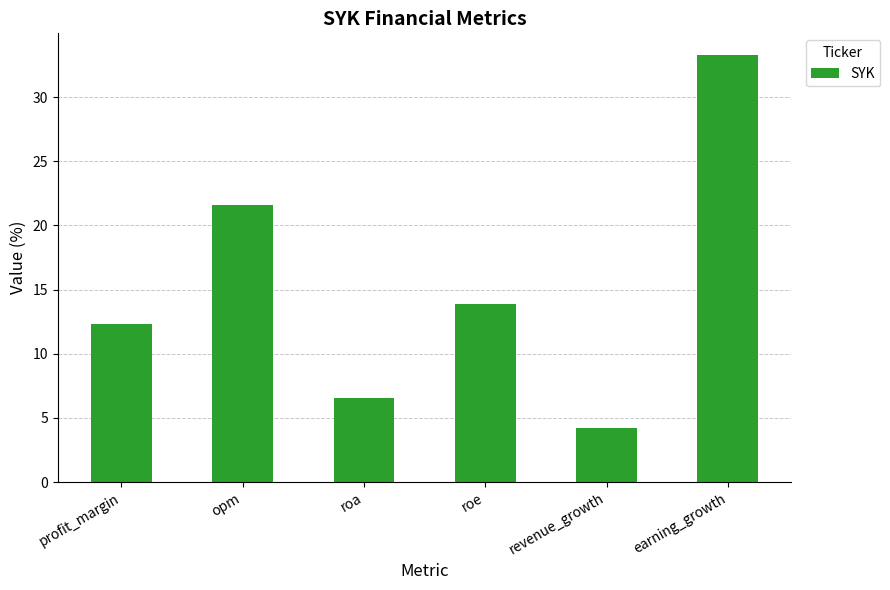

True or false: the data shows 6.8 at profit_margin.

False